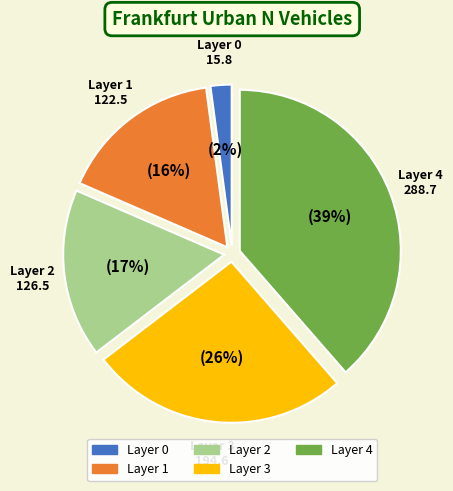

How many slices are in this pie chart?

5